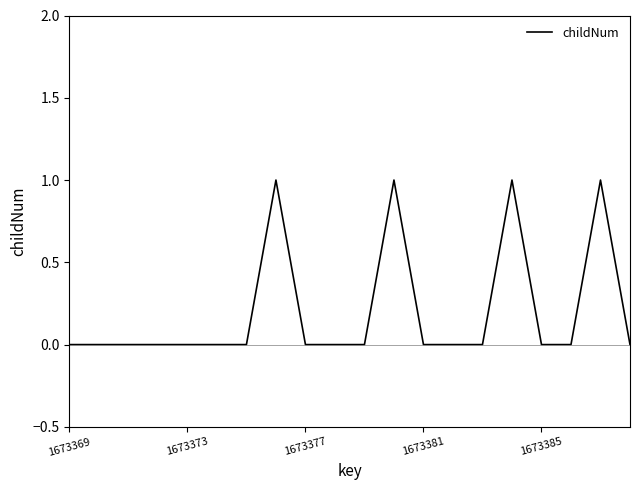

How many lines are shown in the chart?

1